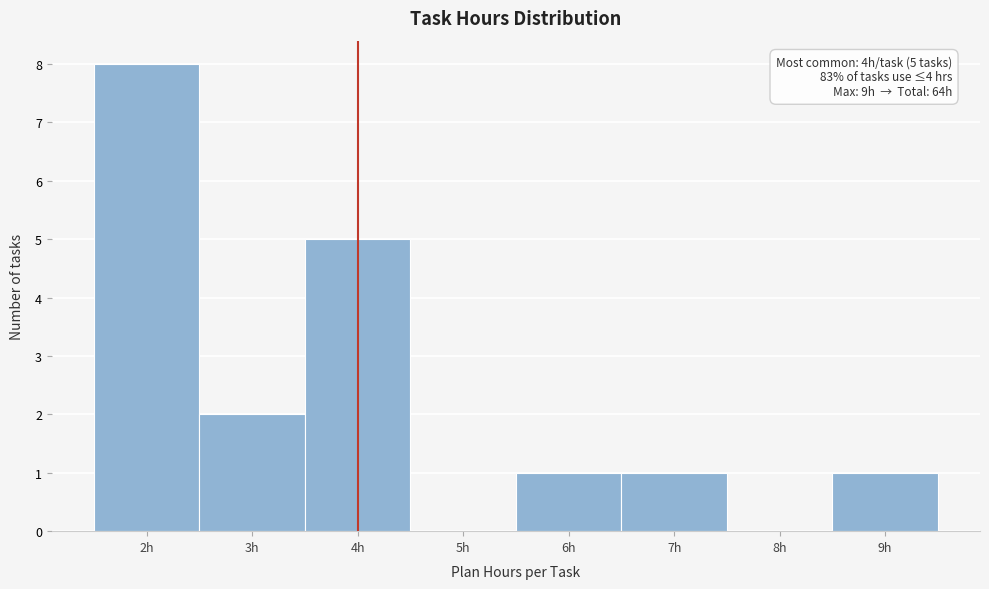

Which range on the x-axis has the tallest bar?

1.5 to 2.5